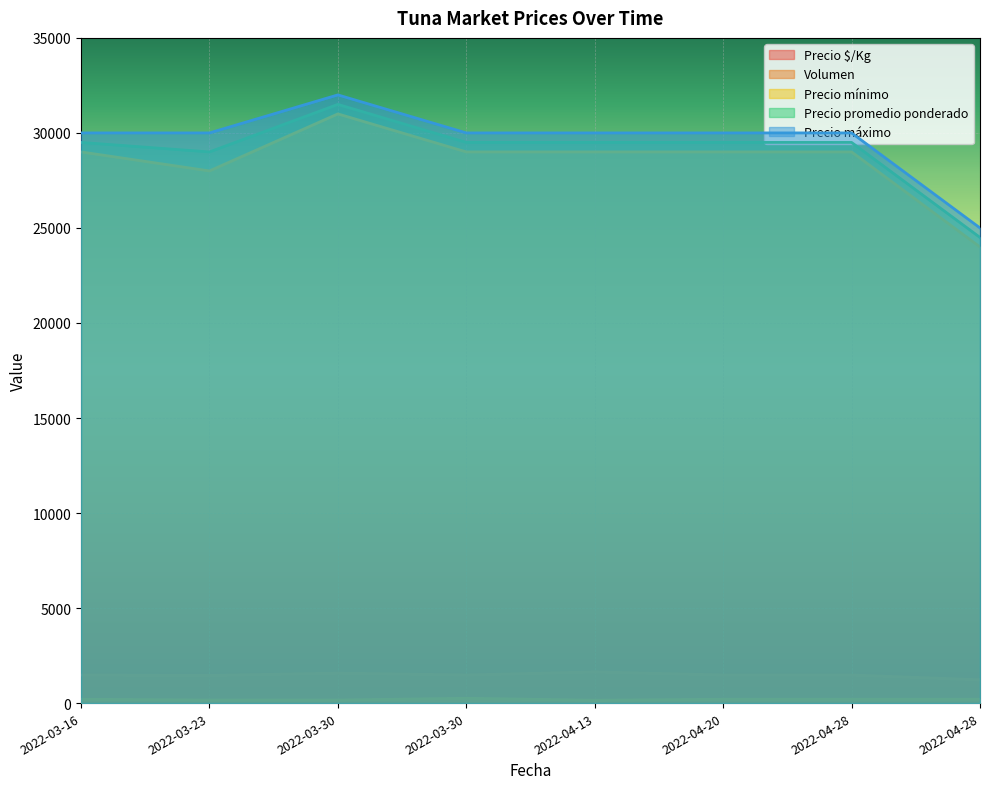

Reading right to left, list all the values displayed in this chart.

Precio $/Kg: 1225	1475	1475	1639	1475	1575	1450	1475
Volumen: 200	200	200	150	250	160	160	200
Precio mínimo: 24000	29000	29000	29000	29000	31000	28000	29000
Precio promedio ponderado: 24500	29500	29500	29500	29500	31500	29000	29500
Precio máximo: 25000	30000	30000	30000	30000	32000	30000	30000